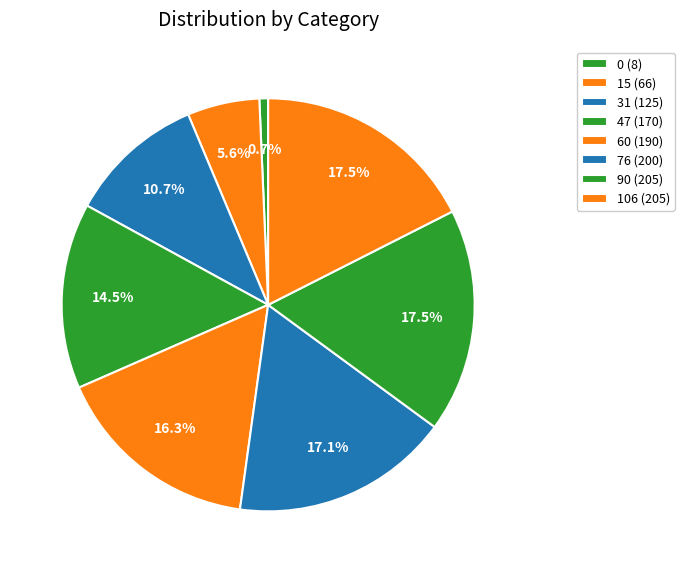

Approximately how many times larger is the value at 106 compared to 15?

3.1